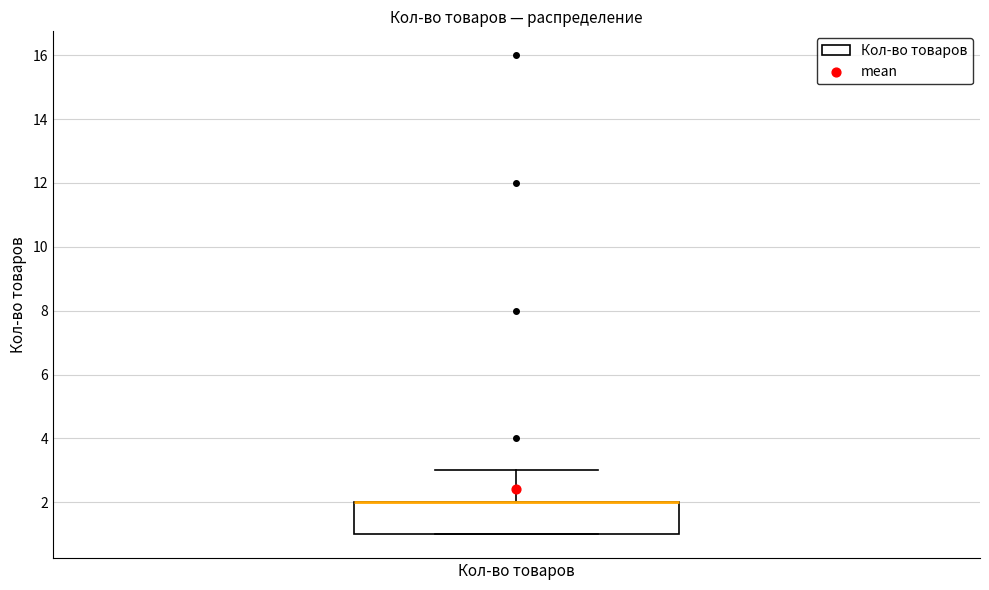

Where is the lower edge of the box for Кол-во товаров on the y-axis? The values are not printed on the chart, so give them approximately, as read against the axis.

1